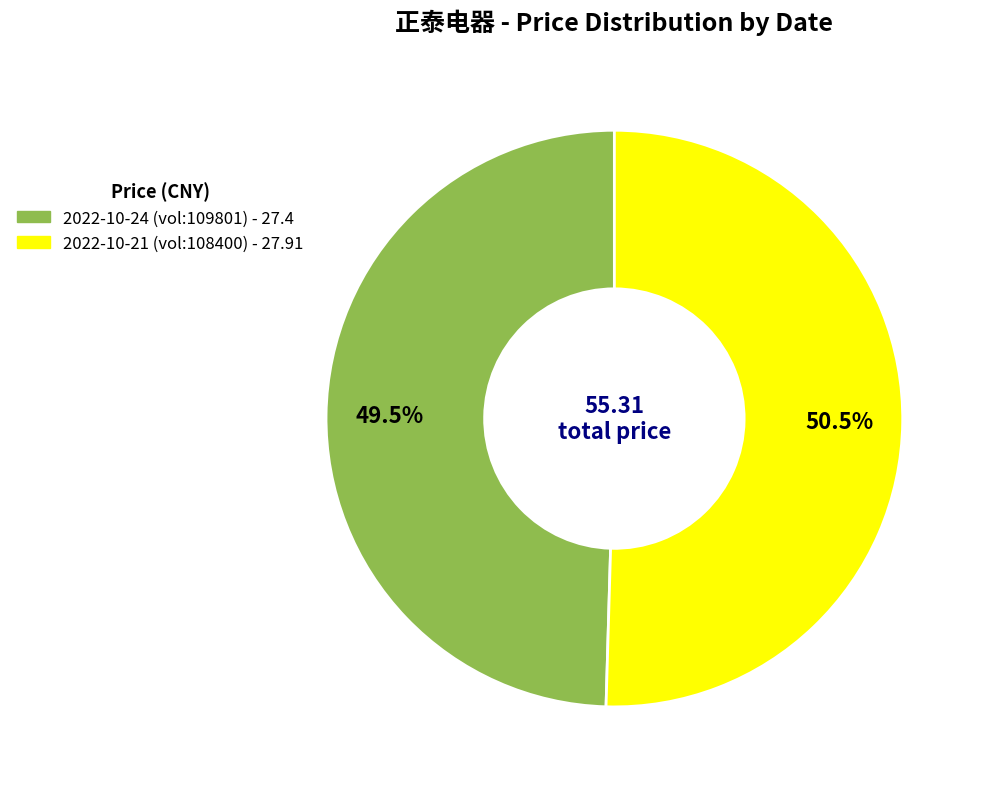

What percentage do 2022-10-21 (vol:108400) - 27.91 and 2022-10-24 (vol:109801) - 27.4 together represent?

100.0%